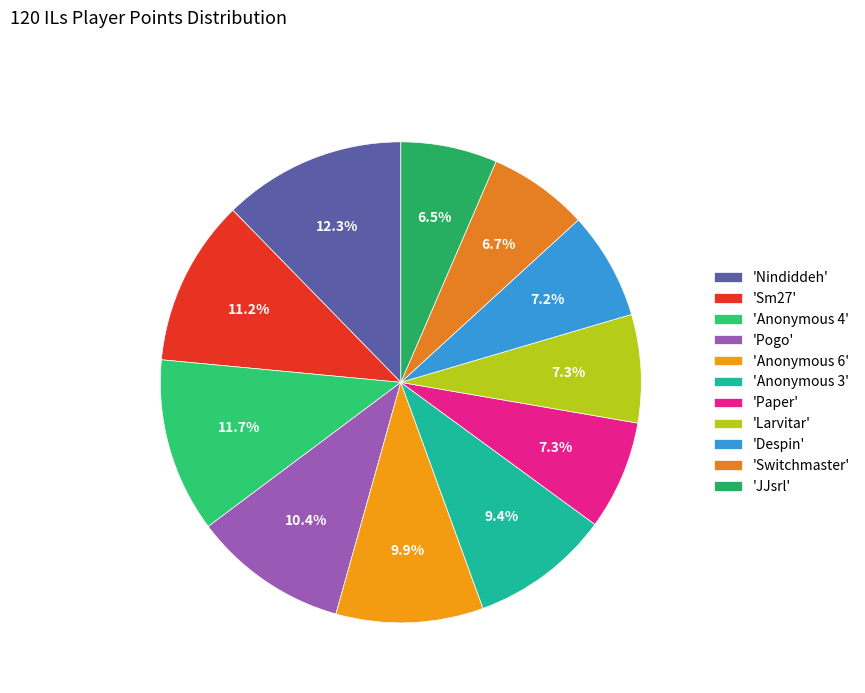

How many slices are in this pie chart?

11